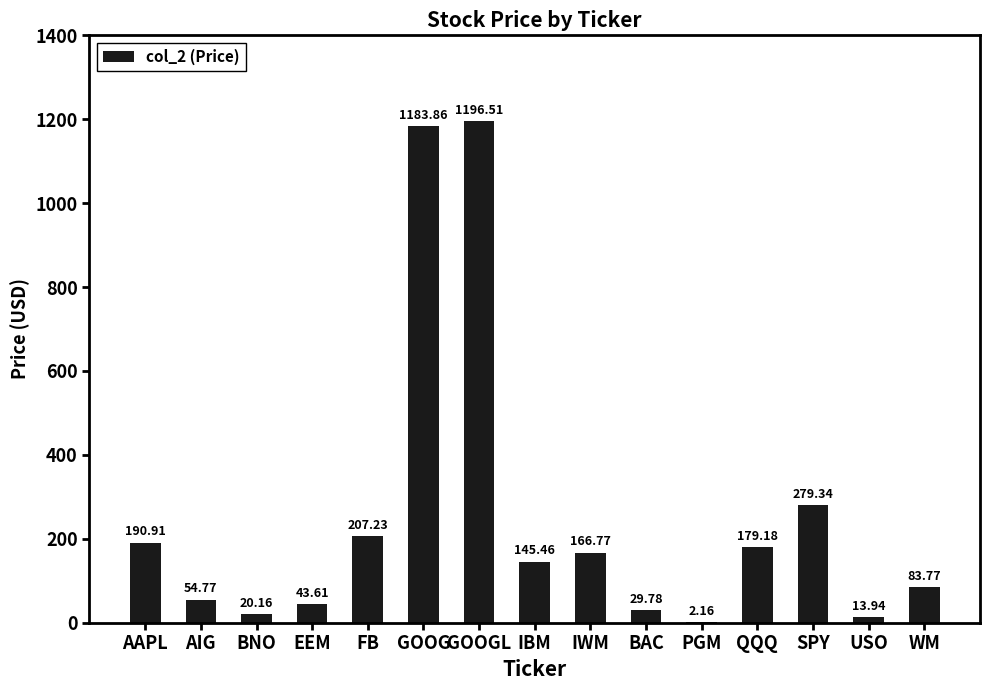

What is the average value?

253.2